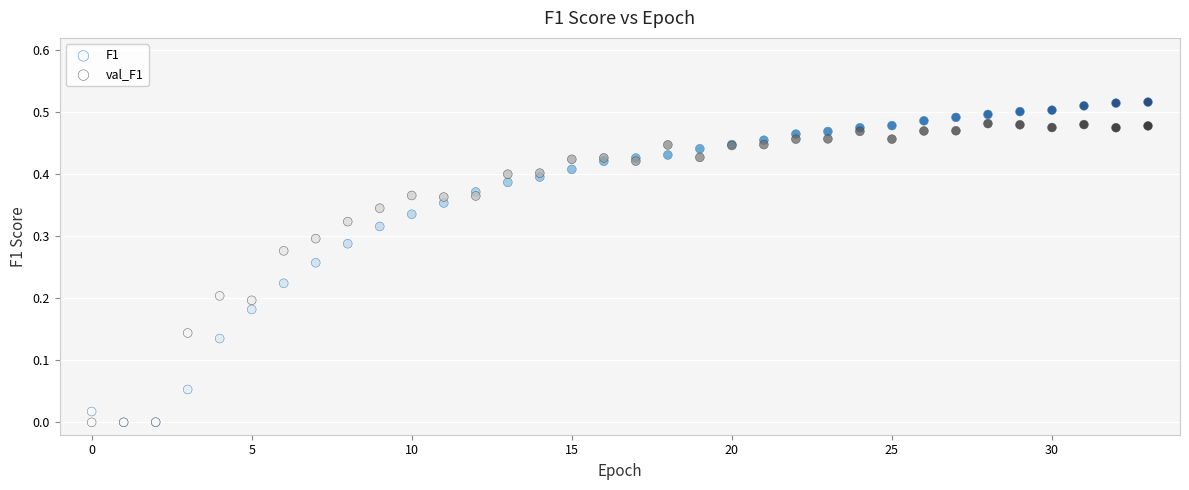

What are all the series names shown in the legend?

F1, val_F1